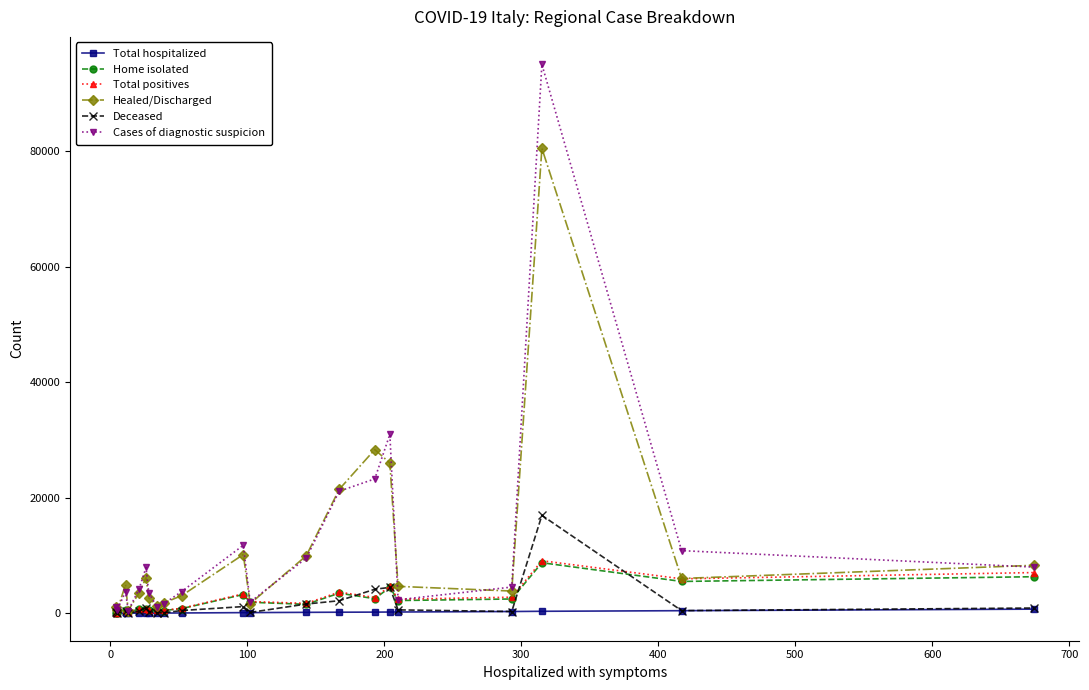

What is the smallest value displayed?

4